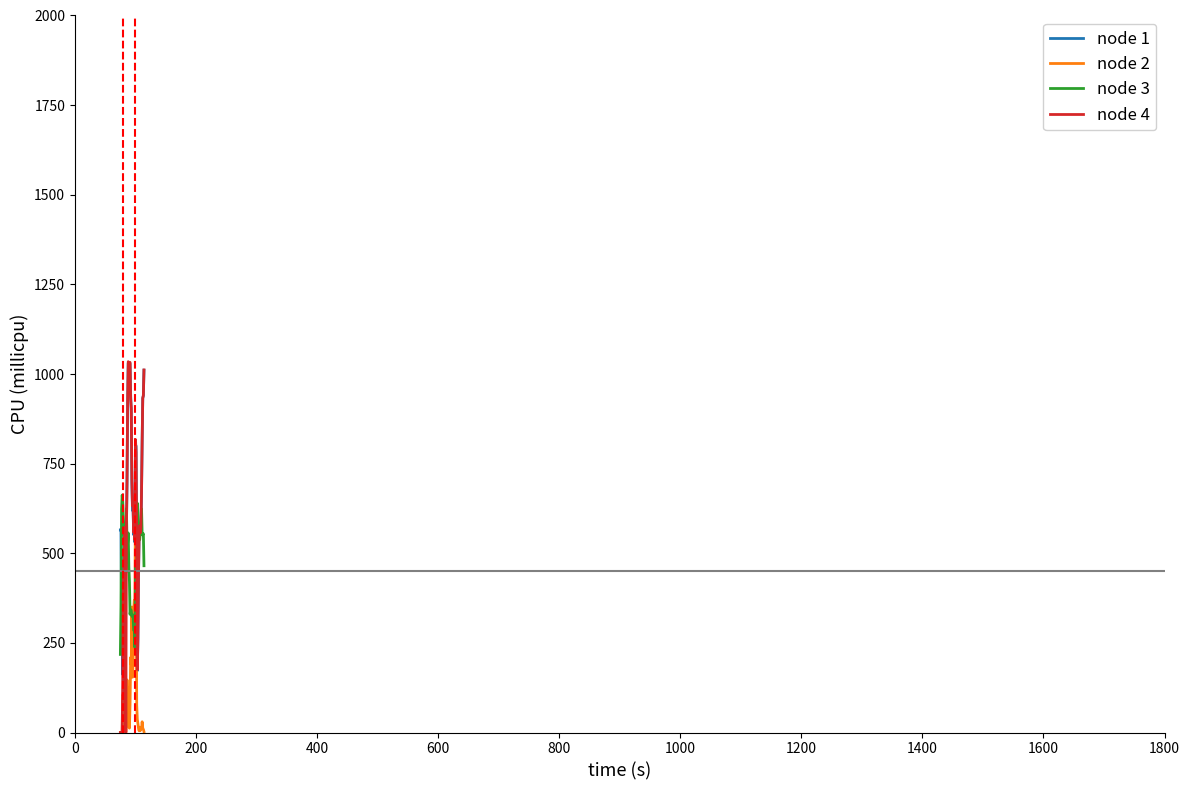

True or false: node 1 and node 2 cross at least once.

False